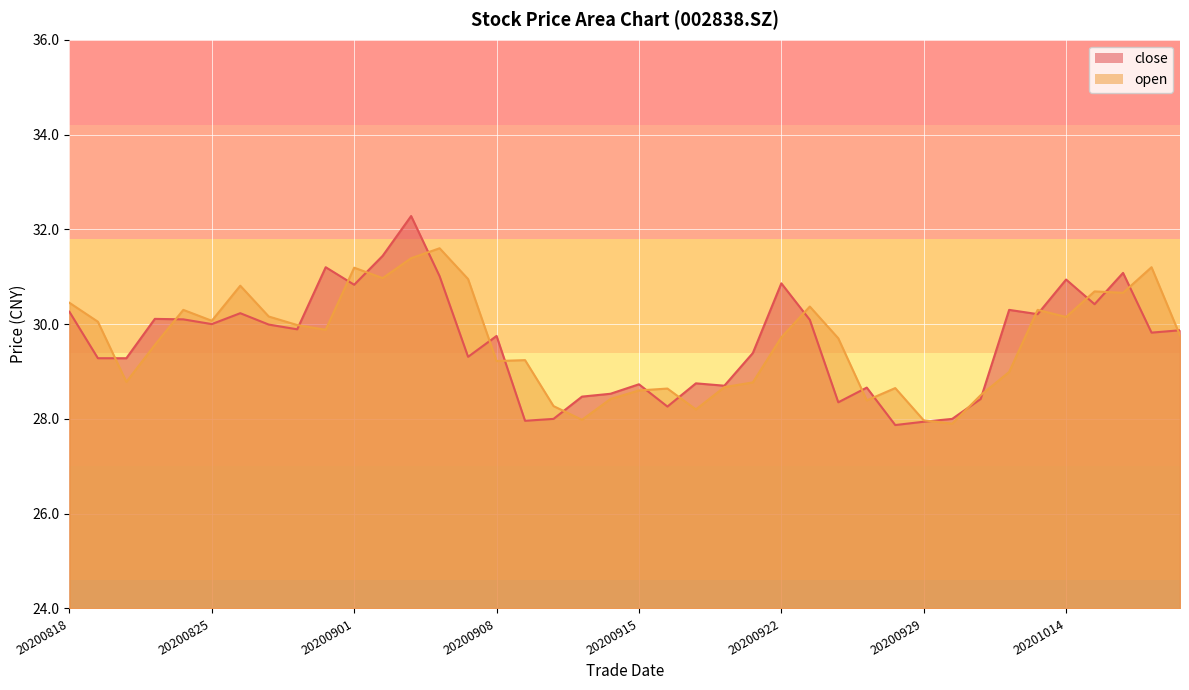

At which category does the chart reach its peak across all series?

20200903